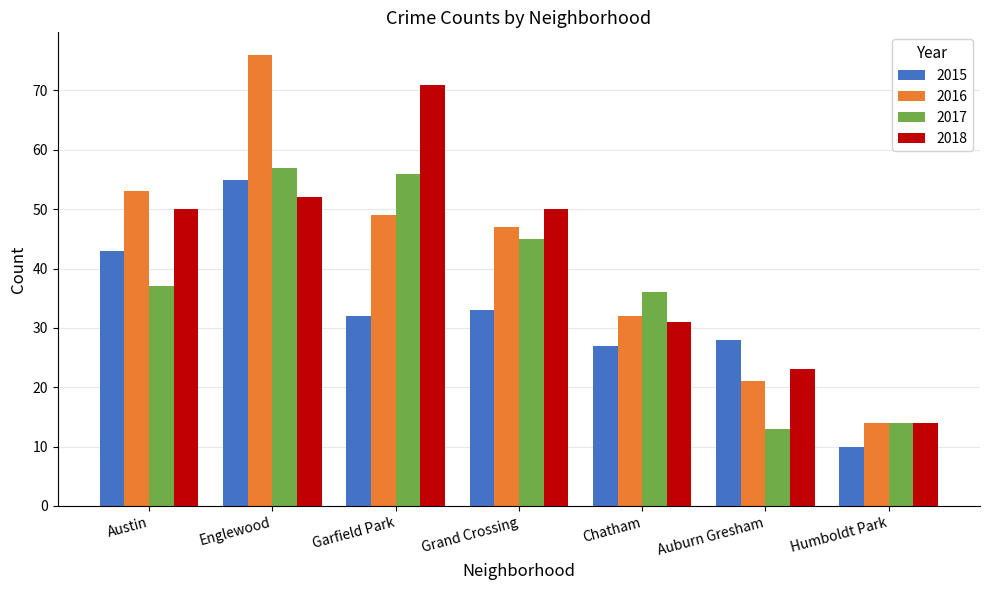

Which series has the largest range (max minus min)?

2016